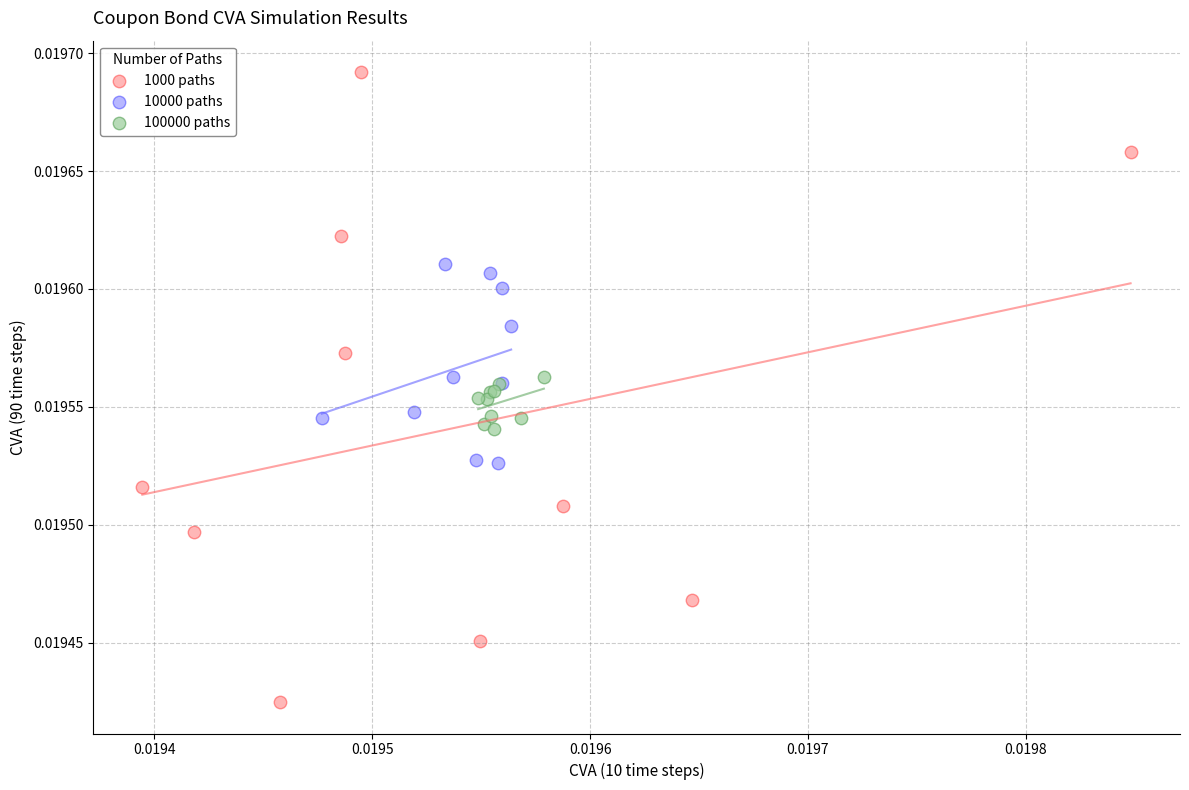

Which series has the widest spread of Y values?

1000 paths